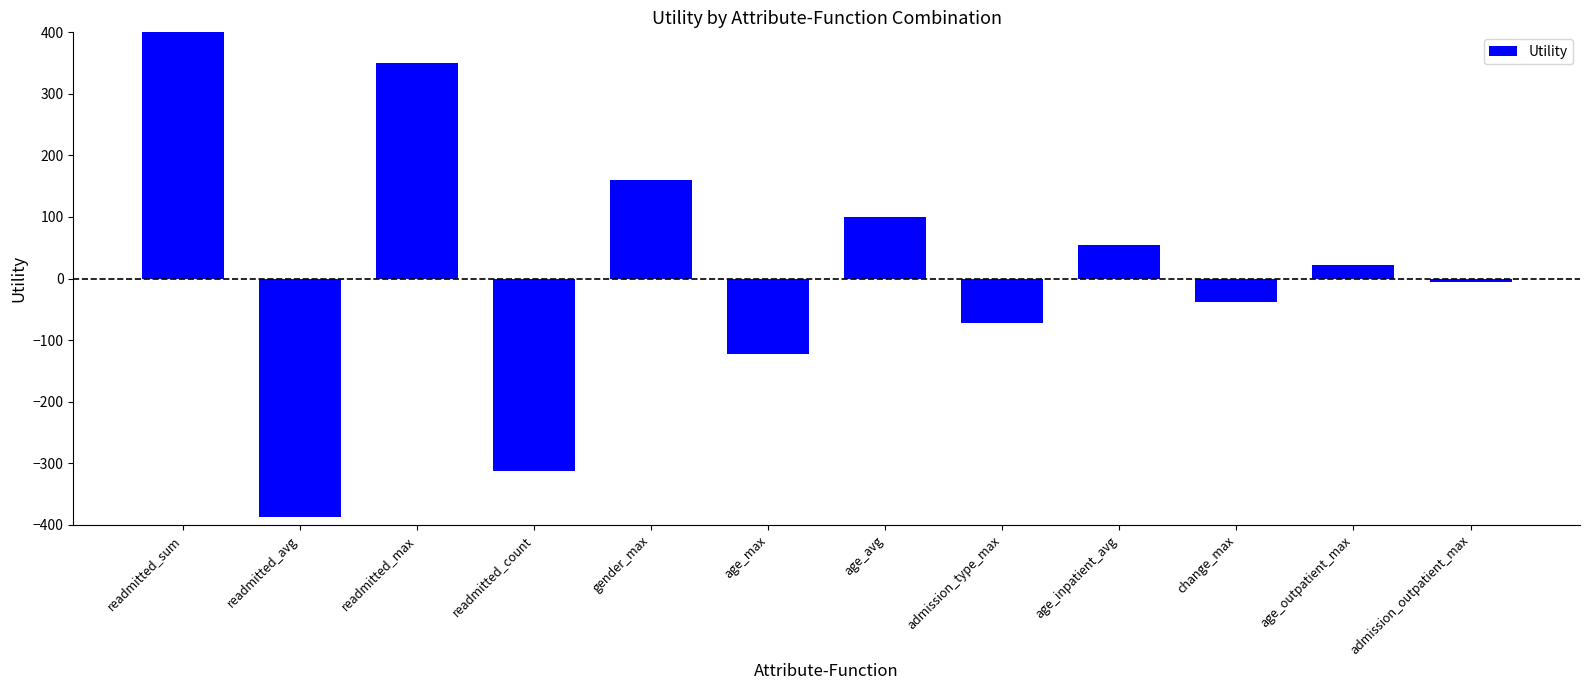

What is the average value?

14.4